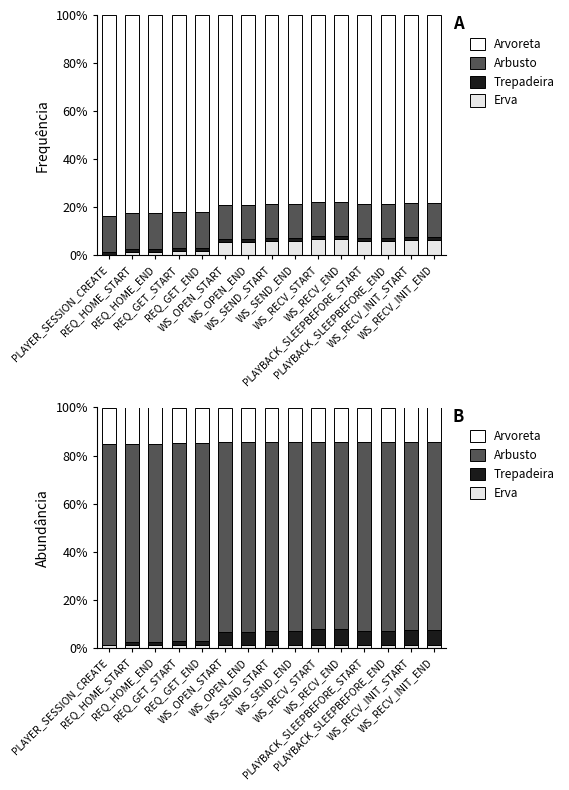

Which has a higher value, REQ_HOME_END or WS_RECV_INIT_END?

REQ_HOME_END